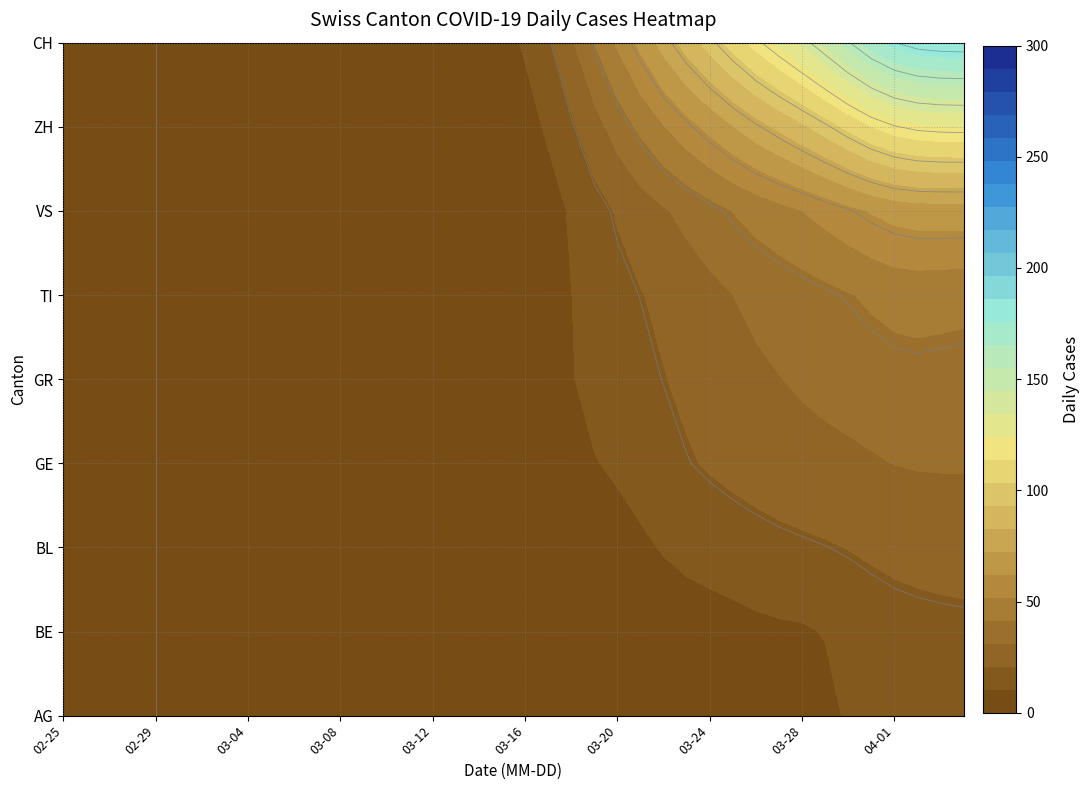

Which label corresponds to the largest value in the chart?

2020-04-03